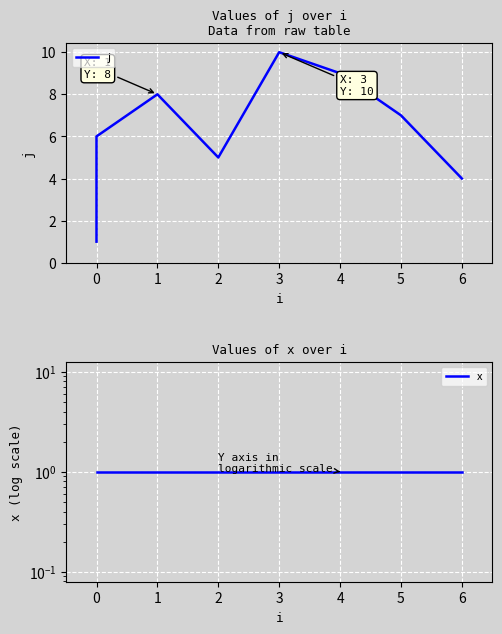

What is the minimum value shown in the chart?

1